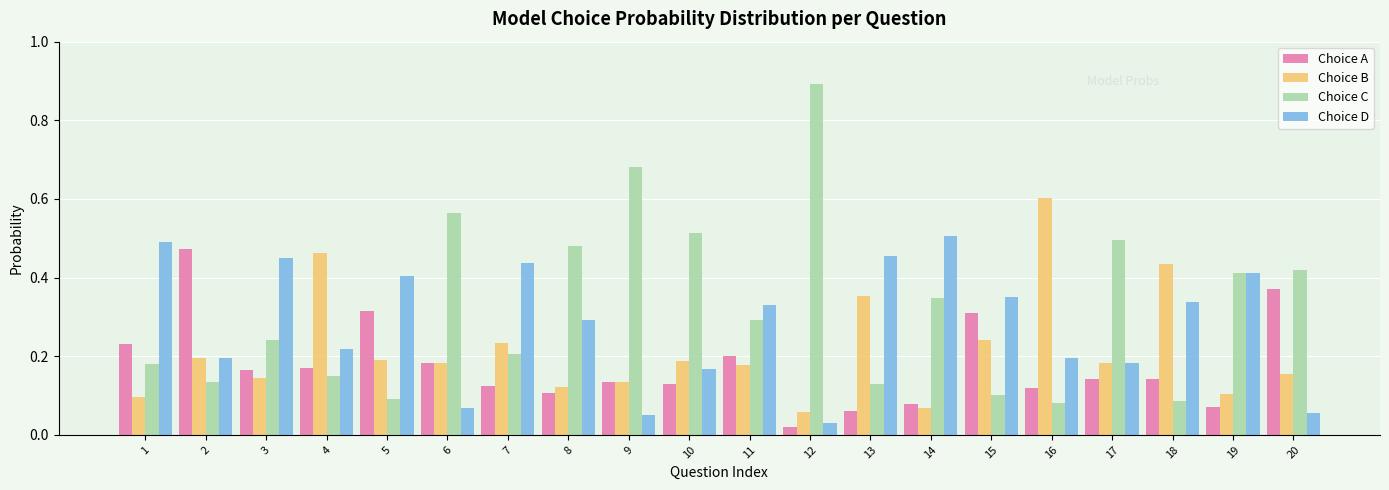

How many Choice B values are between 0 and 1?

20